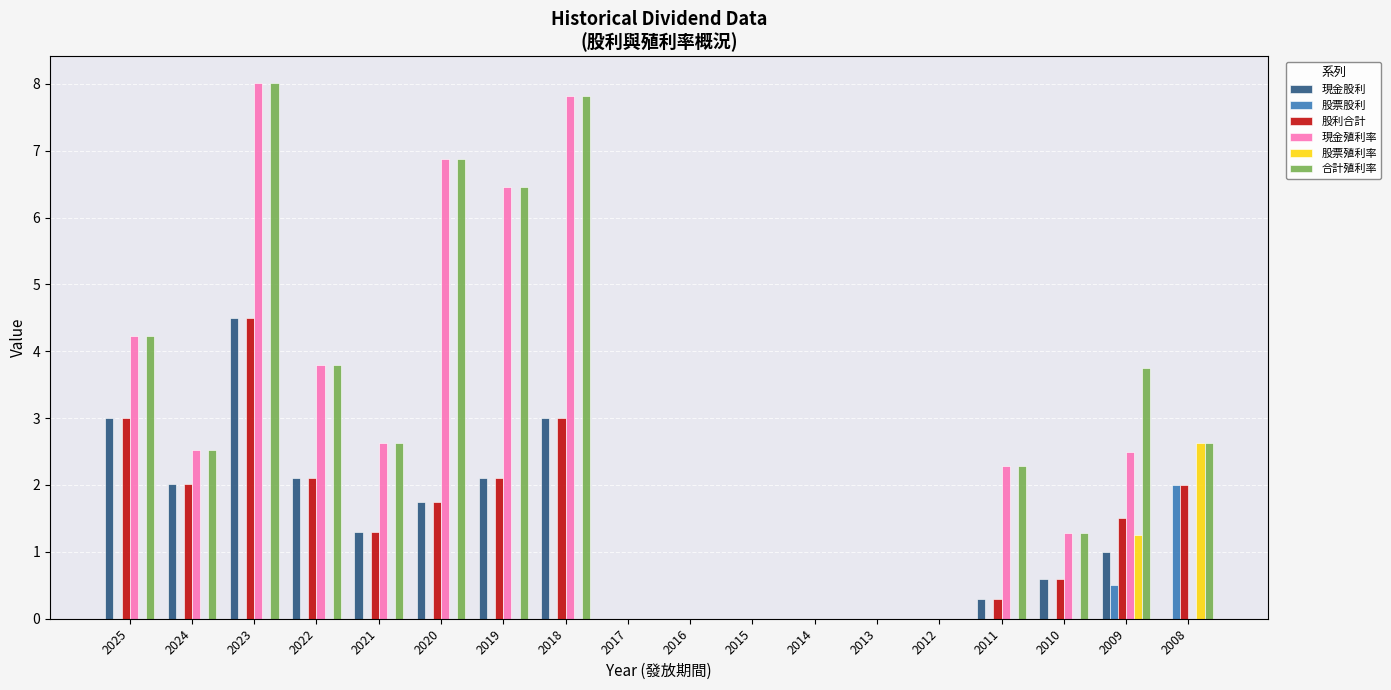

True or false: 股票股利 has a value of -1.2 at 2023.

False